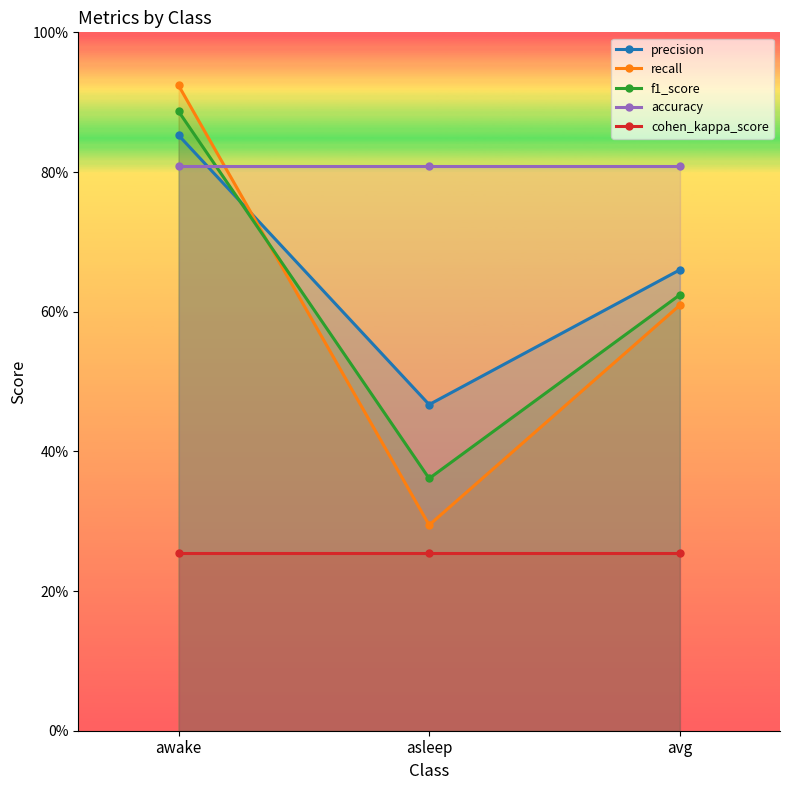

What is the smallest value displayed?

0.3